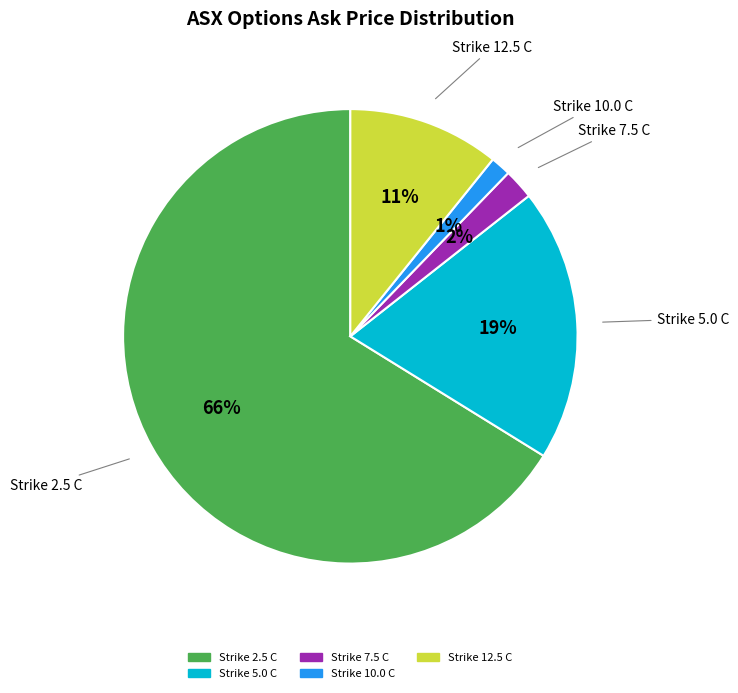

Is there any slice that represents more than half of the pie?

Yes